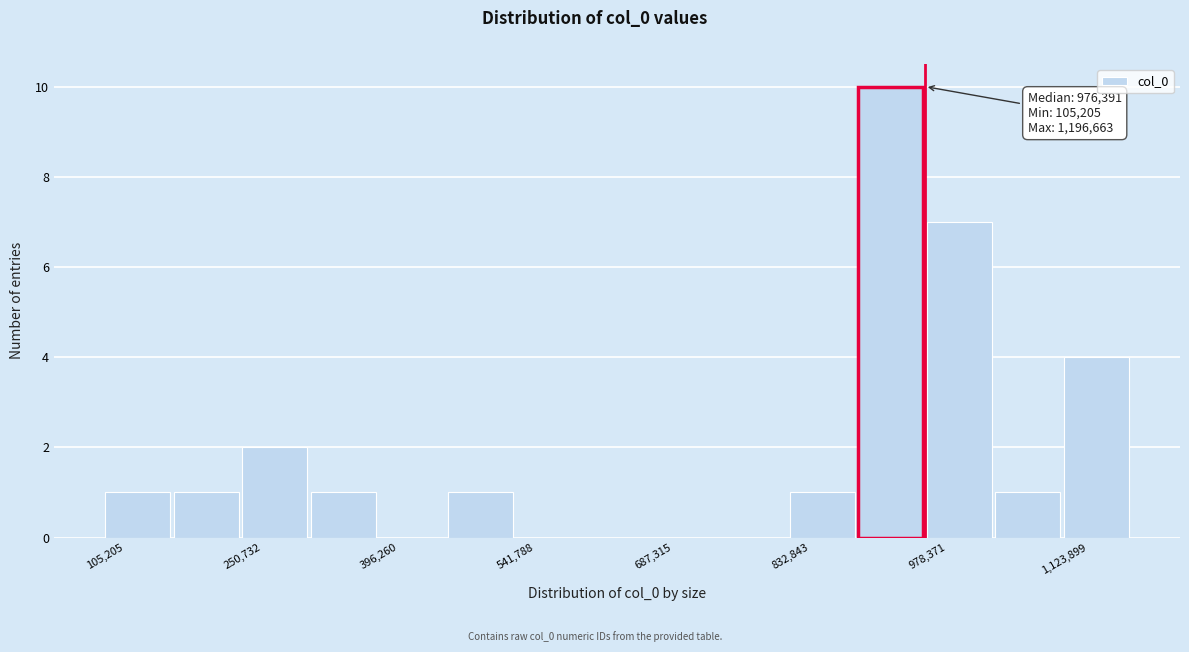

Around what value on the x-axis is the tallest bar? Give the approximate position of its centre, as read against the axis.

940000